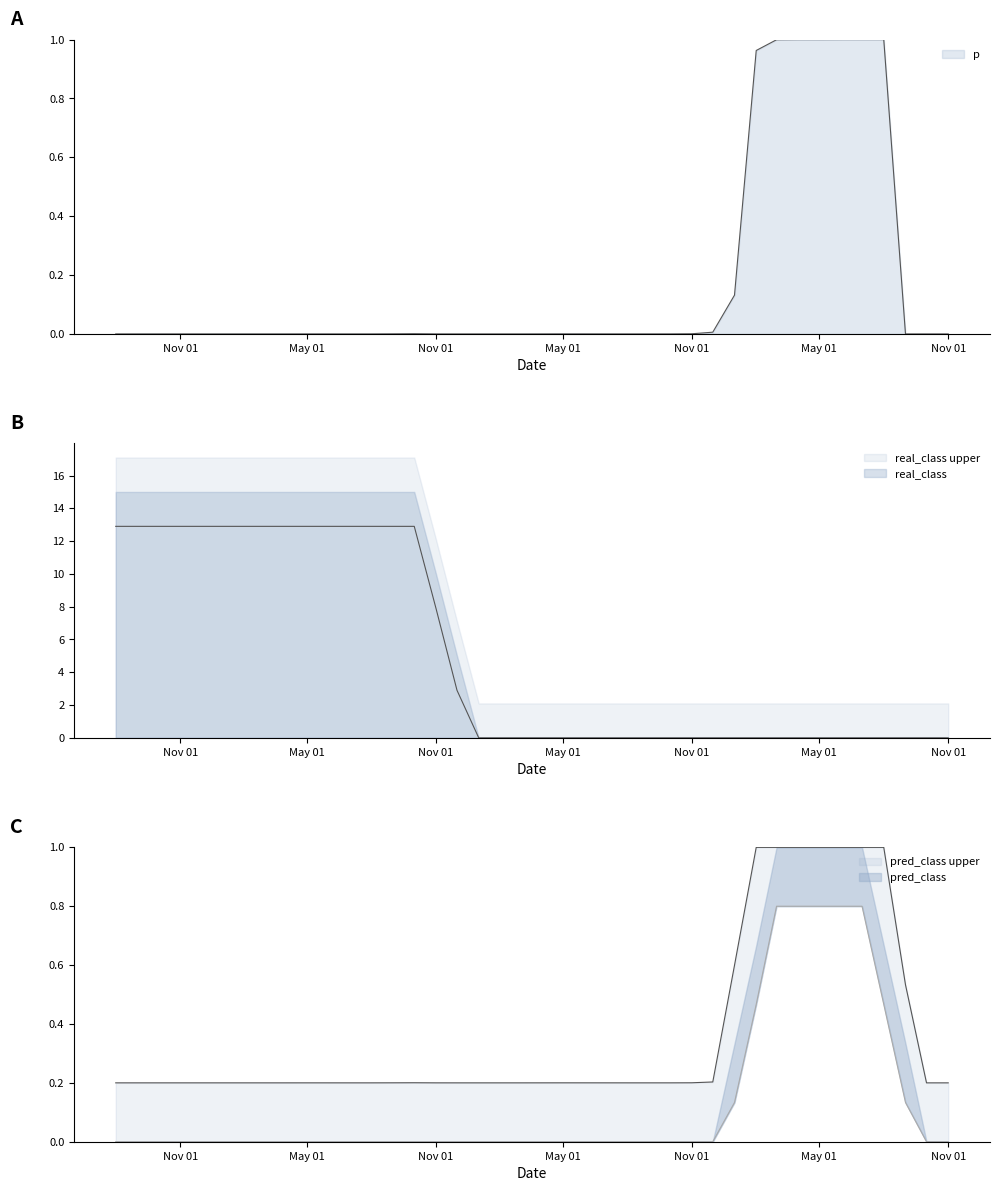

Which category has the highest value across all series?

Nov 01